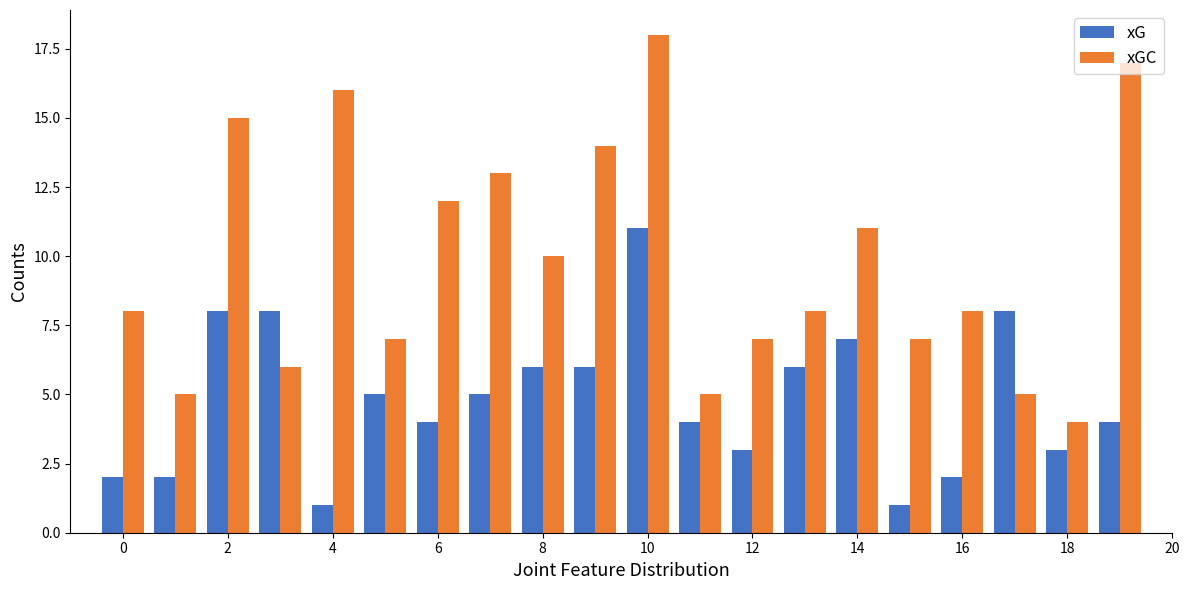

Which series has the widest spread of values?

xGC